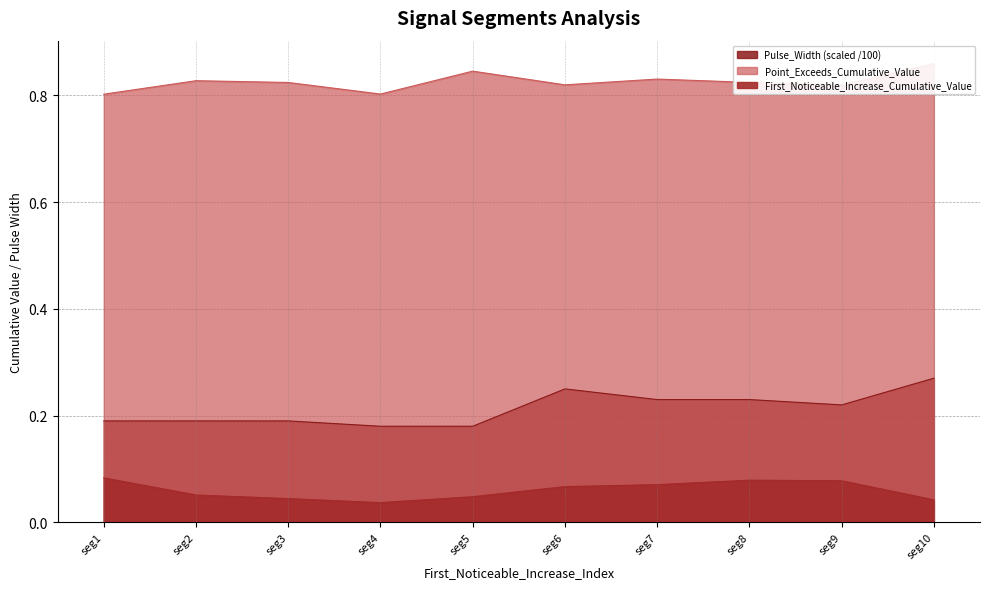

True or false: Point_Exceeds_Cumulative_Value has more than 2 points higher than both neighbors.

True